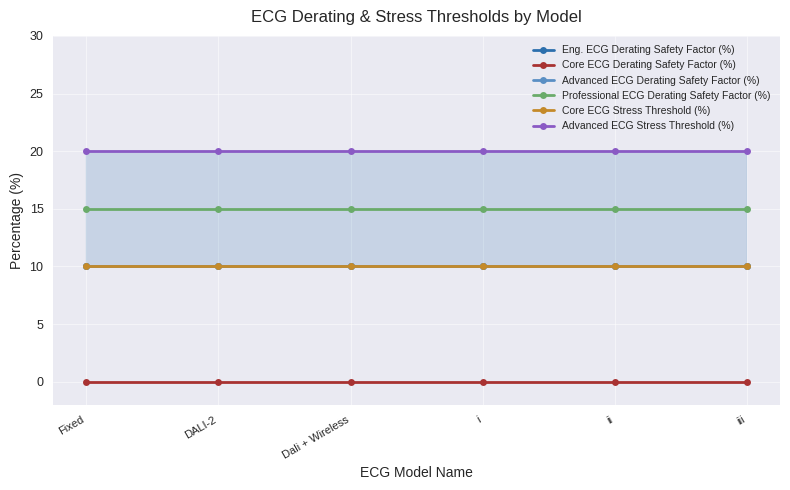

Where is Advanced ECG Derating Safety Factor (%) nearest to the value 10?

Fixed